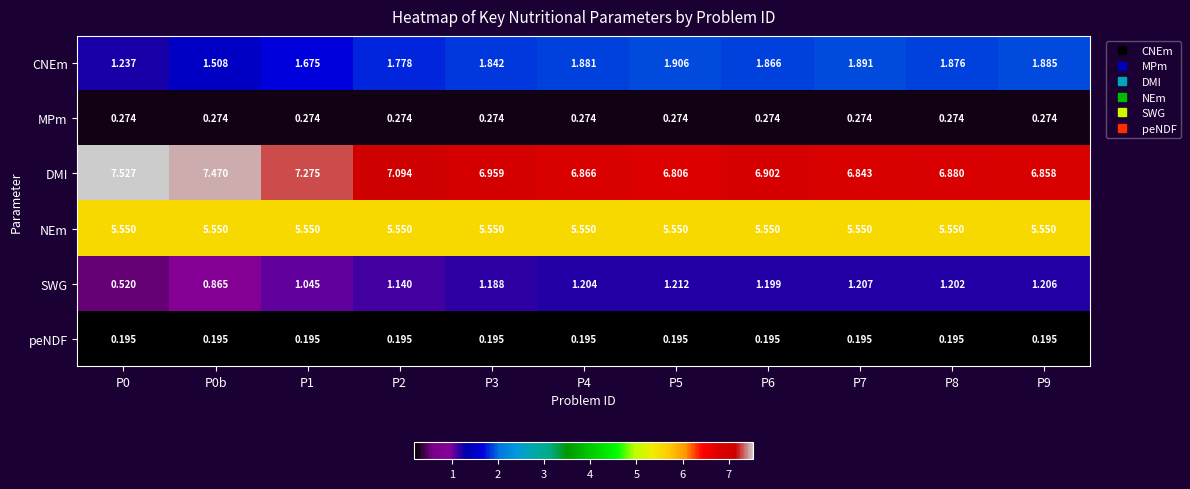

Which series has the largest range (max minus min)?

DMI